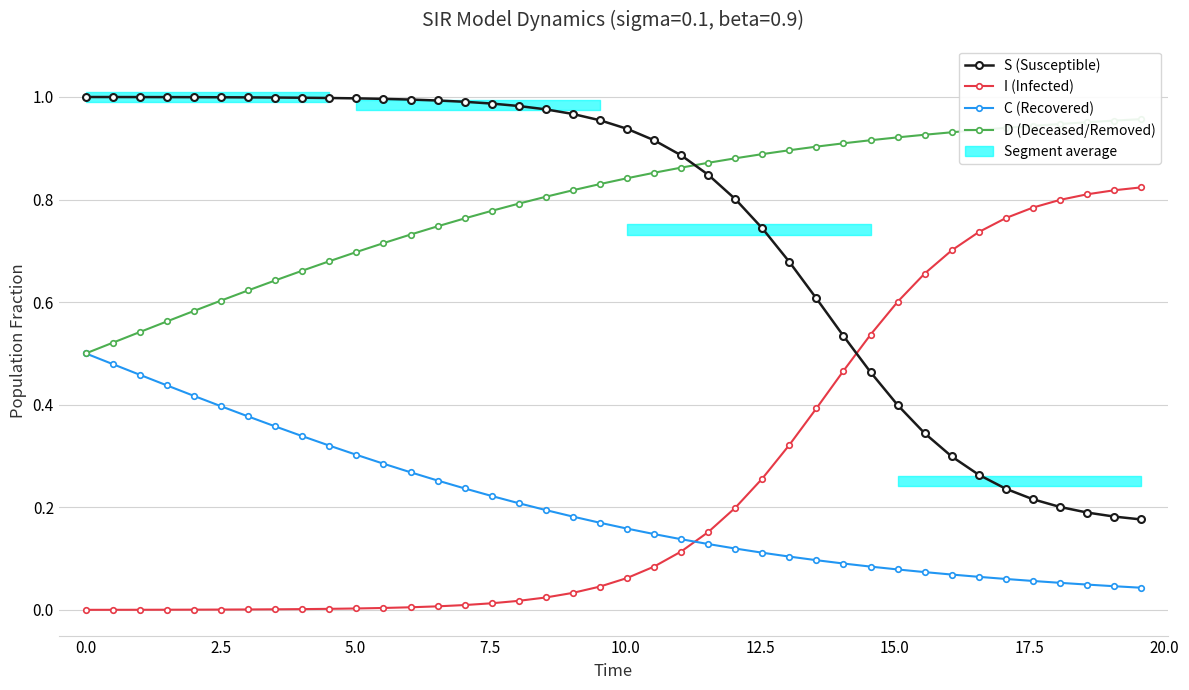

How many intersections are there between I (Infected) and C (Recovered)?

1